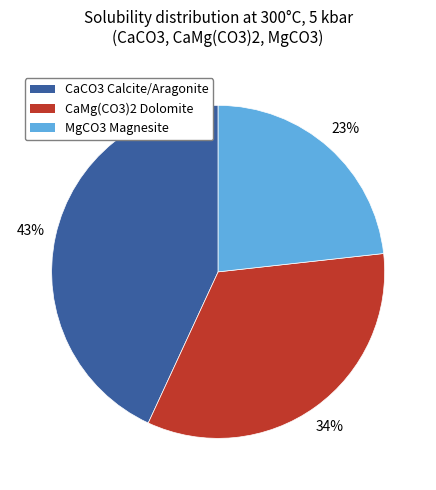

To the nearest percent, what is the average slice percentage?

33%